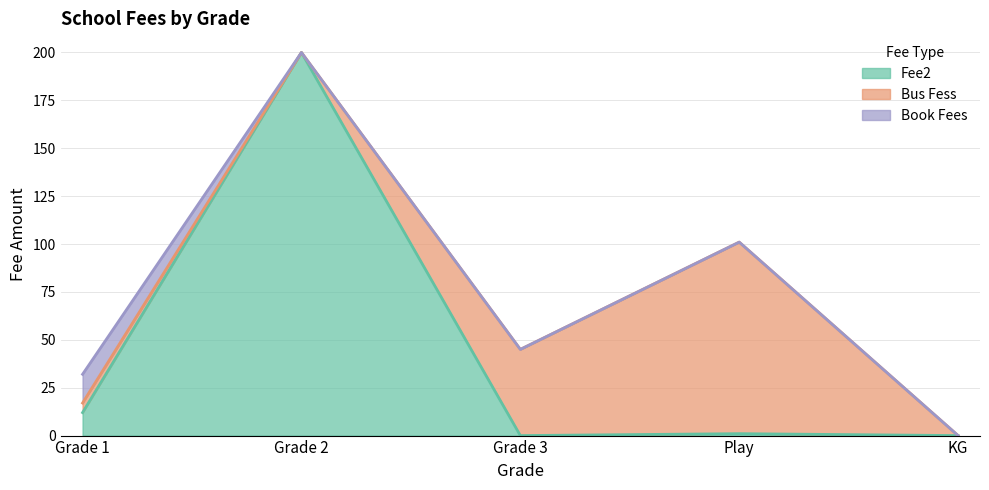

Reading right to left, list all the values displayed in this chart.

Fee2: 0	1	0	200	12
Bus Fess: 0	100	45	0	5
Book Fees: 0	0	0	0	15